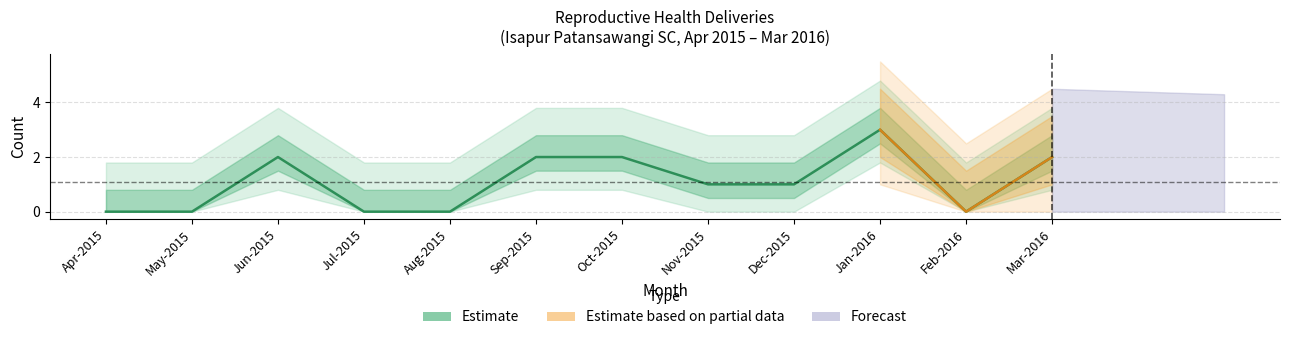

Which label corresponds to the largest value in the chart?

Jan-2016